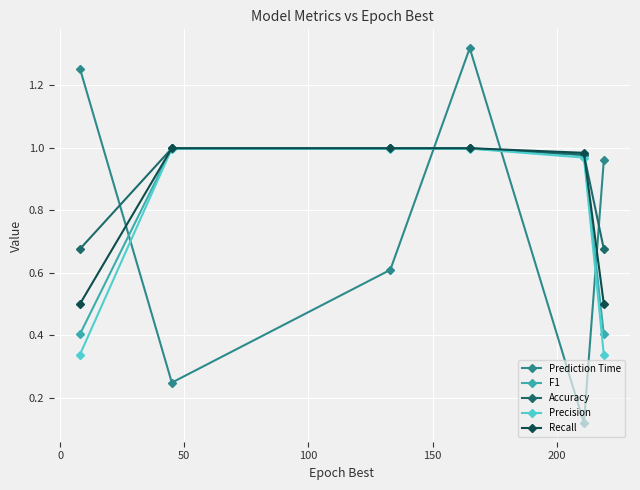

Does the chart display data point markers on the line(s)?

Yes